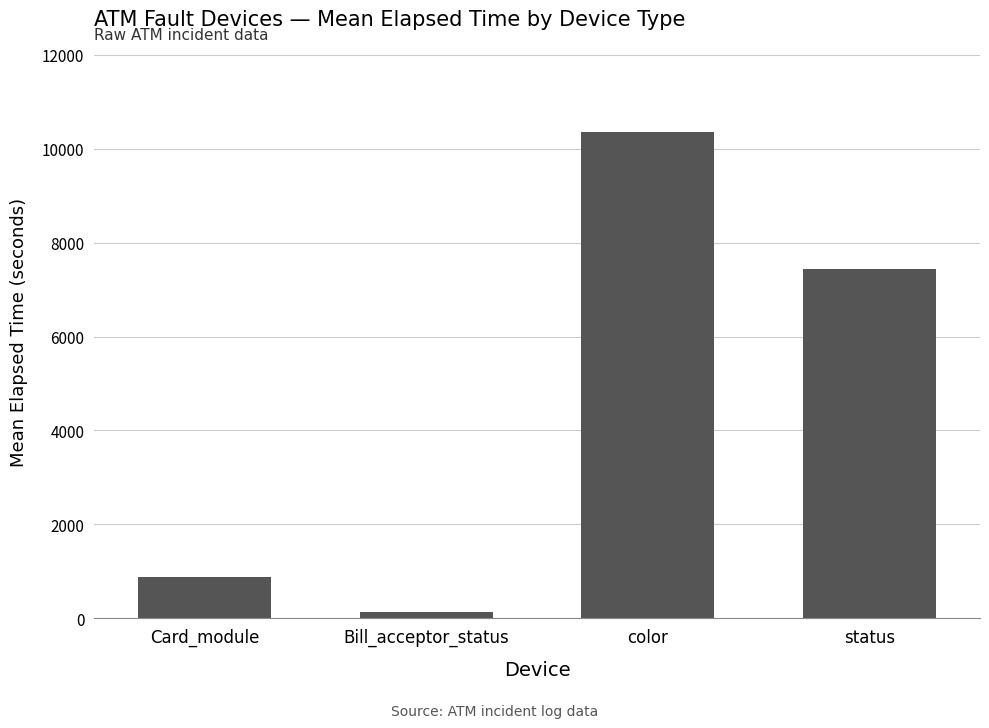

Are the bars horizontal?

No